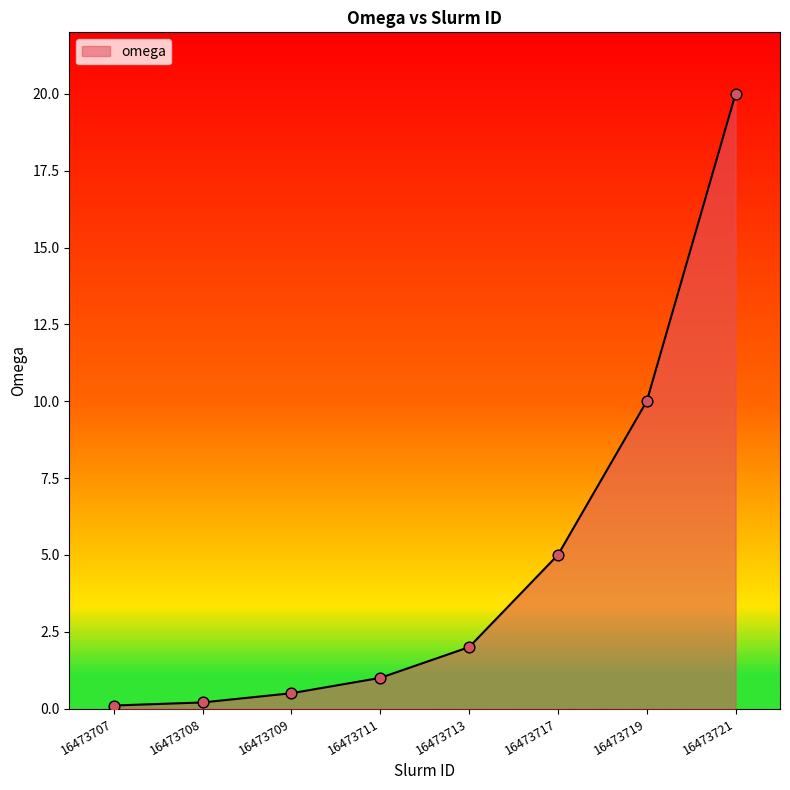

Between 16473709 and 16473711, which is larger?

16473711